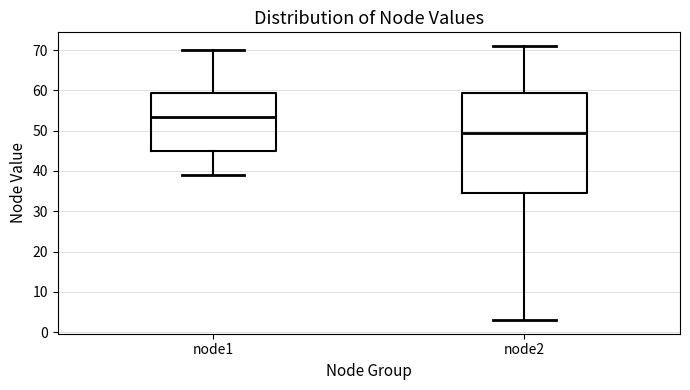

Reading left to right, transcribe this box plot: for each box, give where its median line is, the range the box spans, and where its two whiskers end, as read against the y-axis. The values are not printed on the chart, so give them approximately, as read against the axis.

node1: median 54, box 45 to 59, whiskers 39 to 70
node2: median 50, box 35 to 59, whiskers 3 to 71